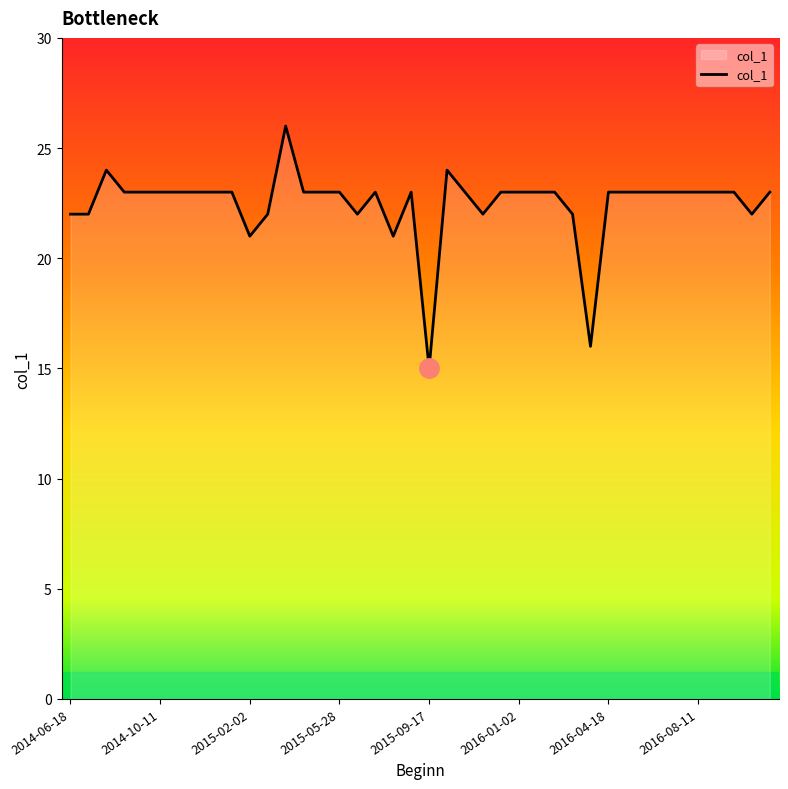

What is the difference between the maximum and minimum values?

11